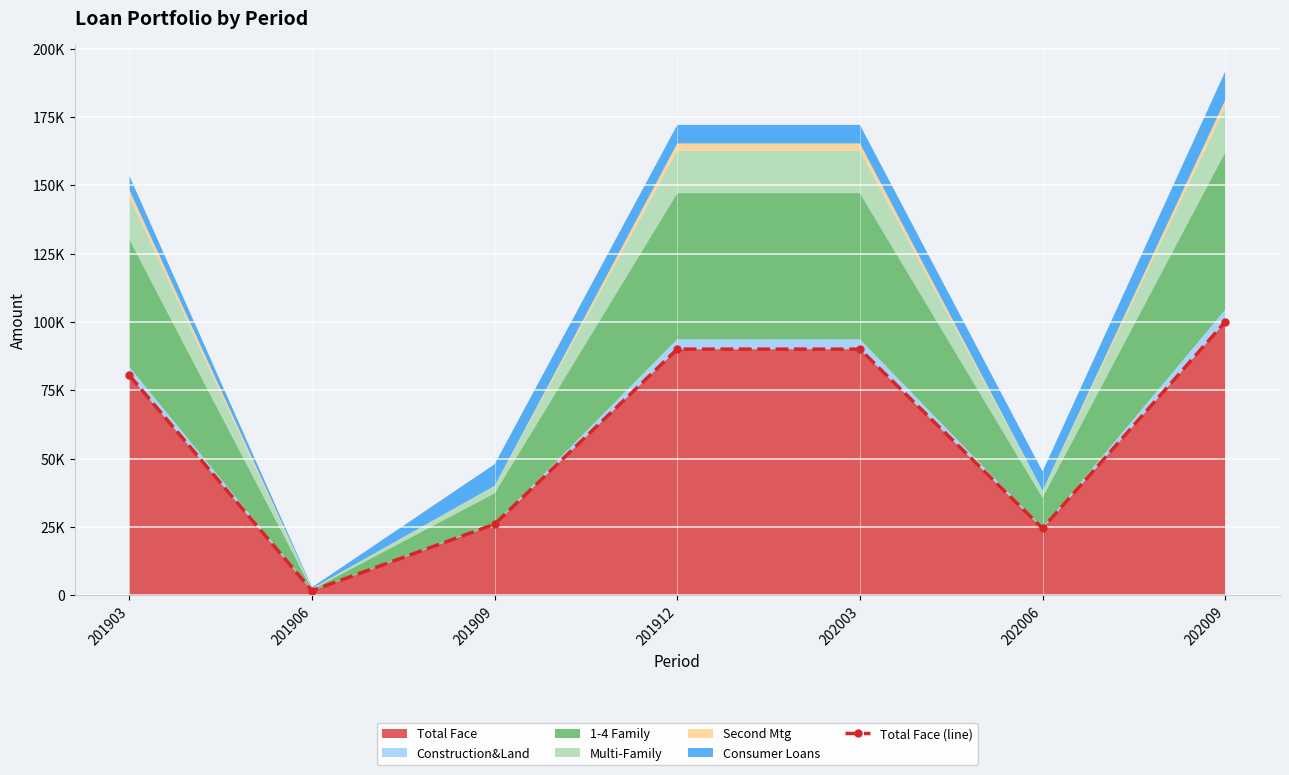

True or false: the data shows 1741.0 at 201906.

True